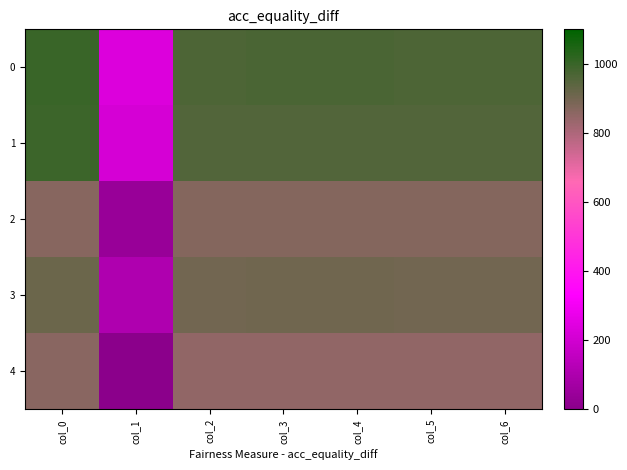

Reading left to right, extract all data points from this chart.

0: col_0=1000.0	col_1=235.8	col_2=965.4	col_3=968.4	col_4=968.4	col_5=965.4	col_6=965.4
1: col_0=994.6	col_1=214.3	col_2=954.7	col_3=954.7	col_4=954.7	col_5=954.7	col_6=954.7
2: col_0=867.7	col_1=42.6	col_2=868.8	col_3=868.9	col_4=868.9	col_5=868.8	col_6=868.8
3: col_0=913.9	col_1=107.0	col_2=901.0	col_3=902.5	col_4=902.5	col_5=901.0	col_6=901.0
4: col_0=860.2	col_1=0.0	col_2=847.5	col_3=848.1	col_4=848.1	col_5=847.5	col_6=847.5